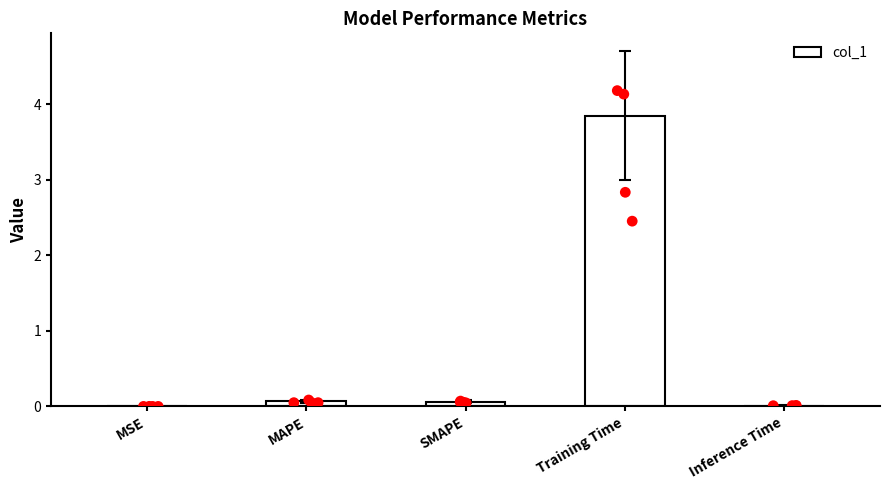

Which has a higher value, MAPE or Training Time?

Training Time